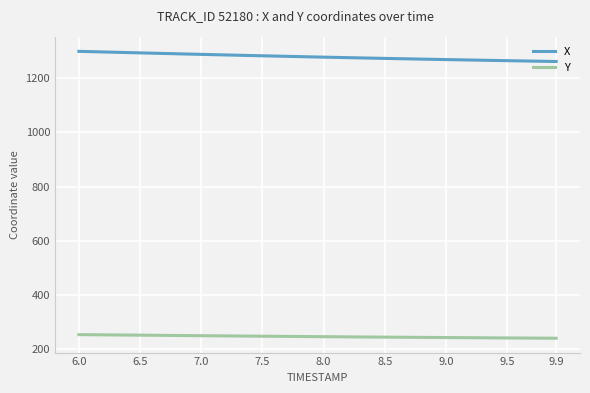

Does the chart have visible grid lines?

Yes